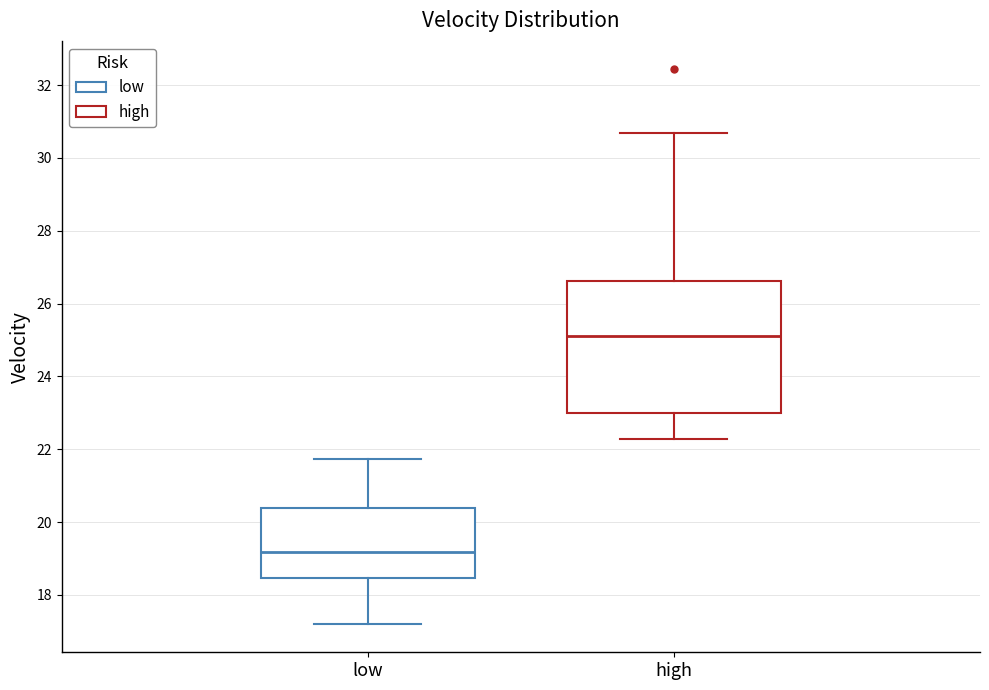

Where does the median line of the box for high sit on the y-axis? The values are not printed on the chart, so give them approximately, as read against the axis.

25.2